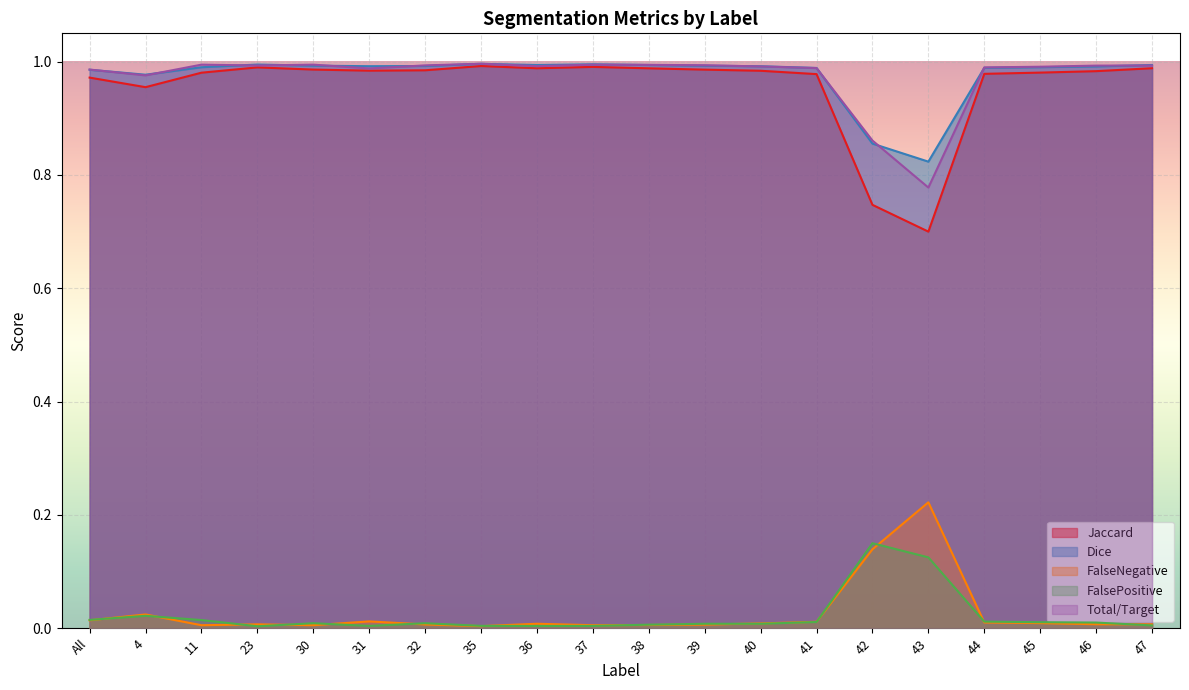

What is the difference between the maximum and minimum values in the Total/Target series?

0.2